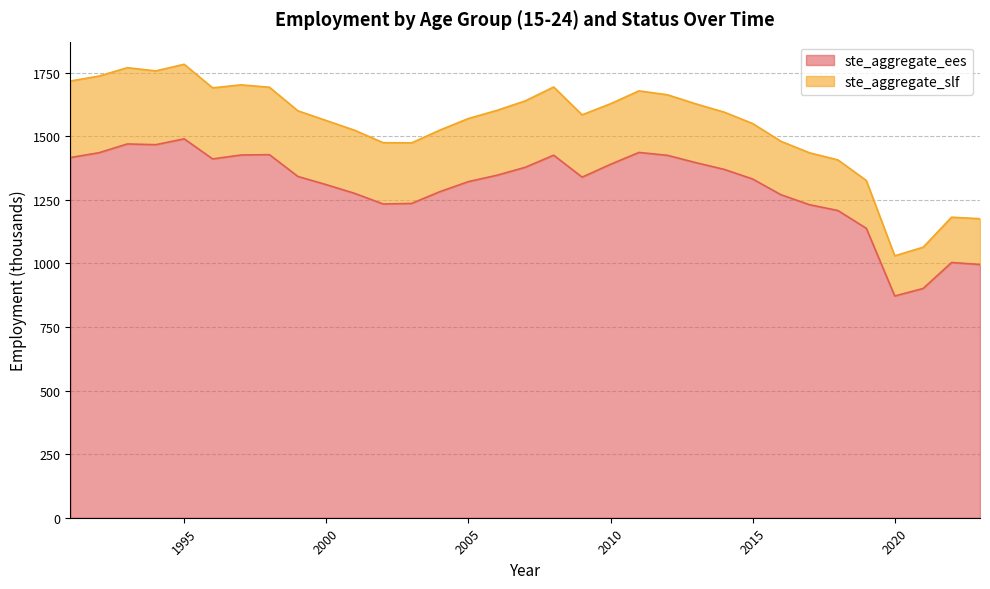

What is the sum of the values at 2004 and 2020?

2153.7